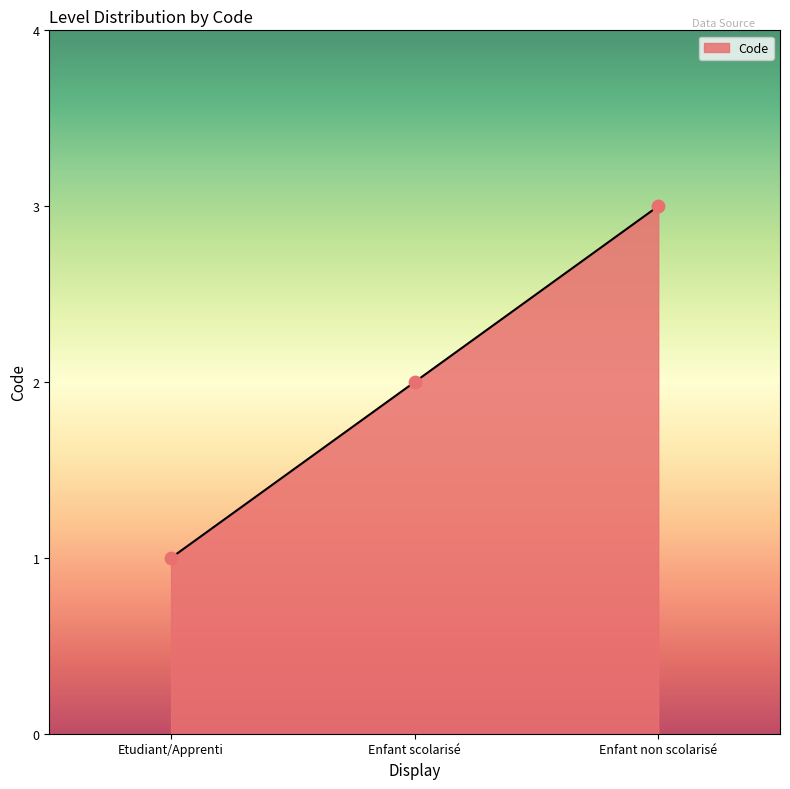

Approximately how many times larger is the value at Enfant non scolarisé compared to Enfant scolarisé?

1.5